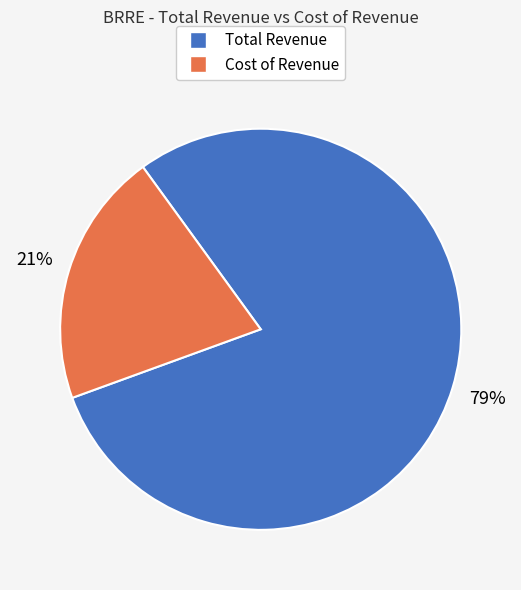

To the nearest percent, what portion does Total Revenue represent?

79%